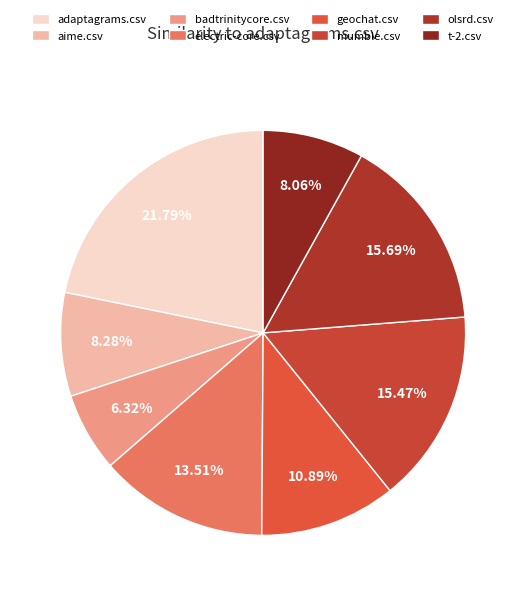

To the nearest percent, what is the difference between the badtrinitycore.csv and olsrd.csv slice percentages?

9%